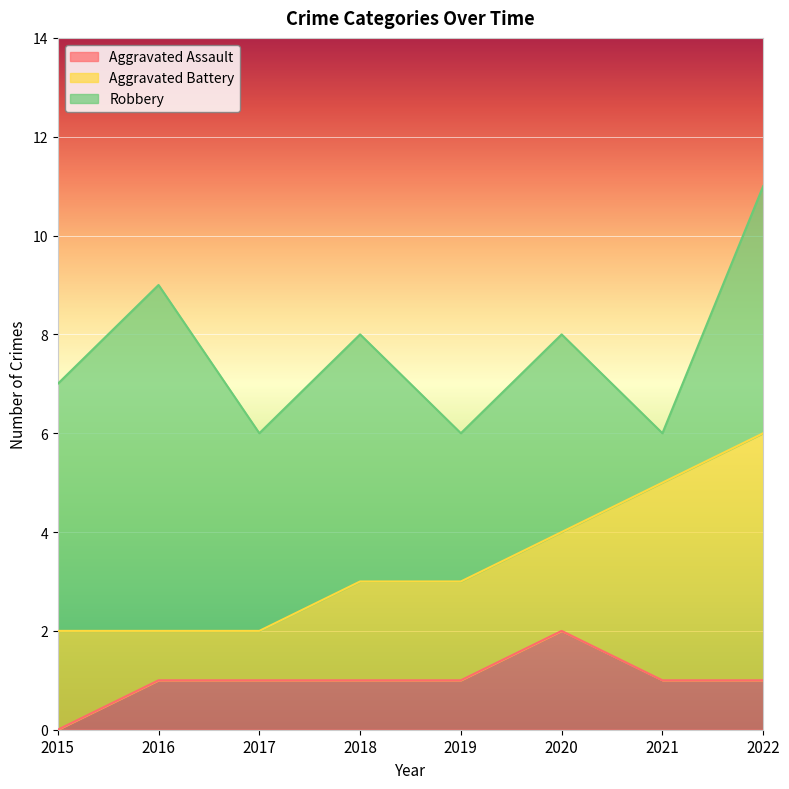

How many lines are shown in the chart?

3